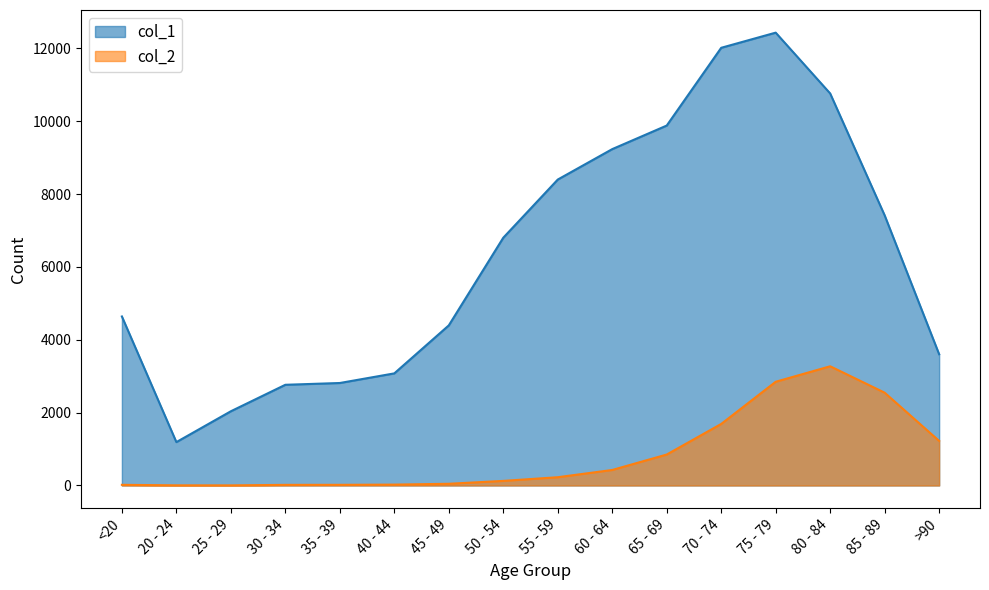

Read the col_1 value at 30 - 34, to the nearest 100.

2800